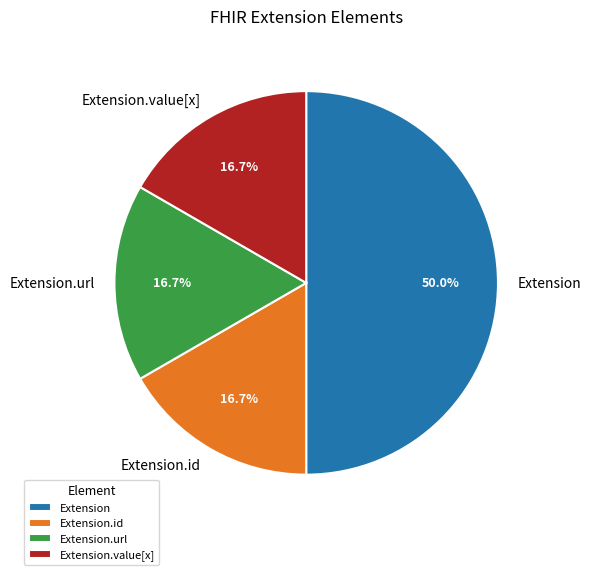

Which slice is the largest?

Extension